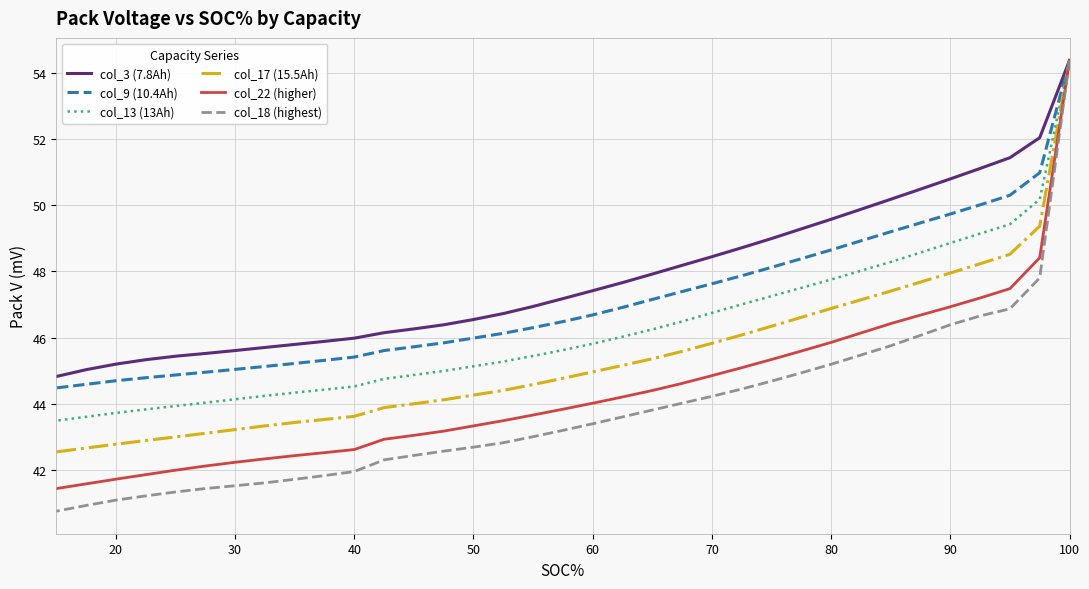

Is it true that col_13 (13Ah) equals 9.8 at 50?

False